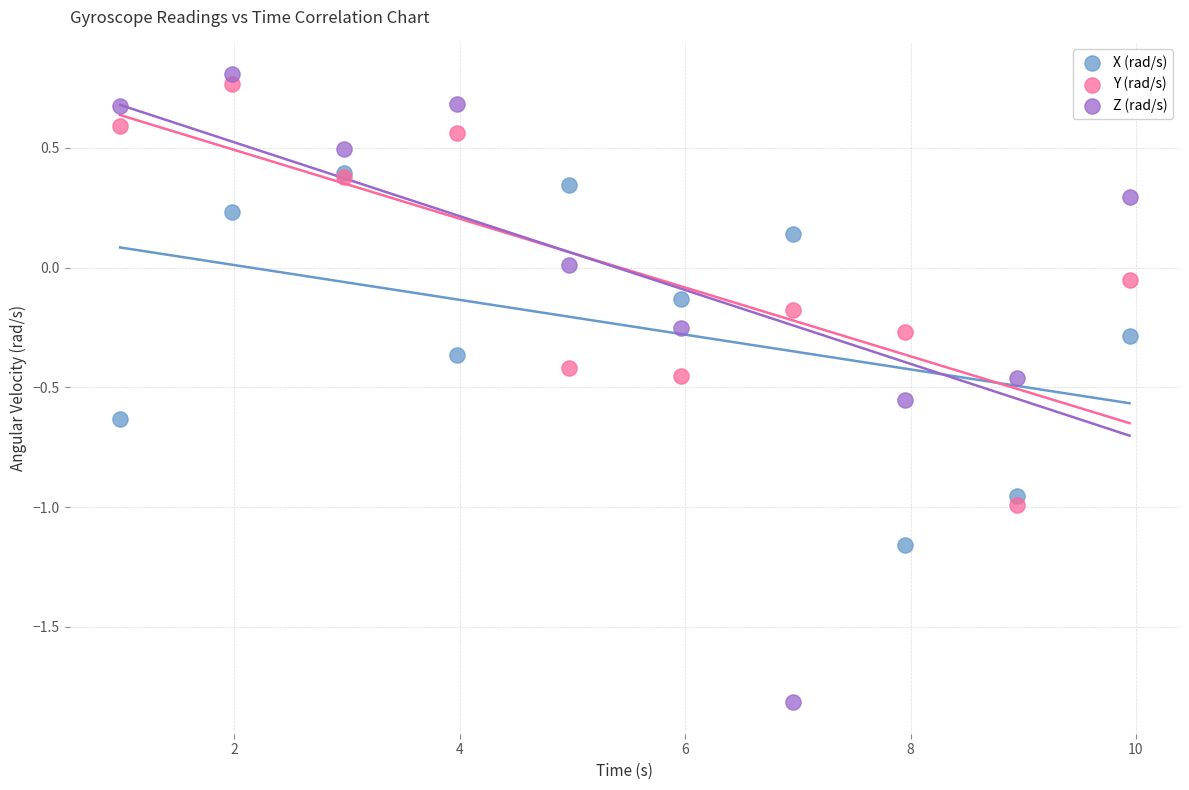

Which series contains the highest Y value?

Z (rad/s)